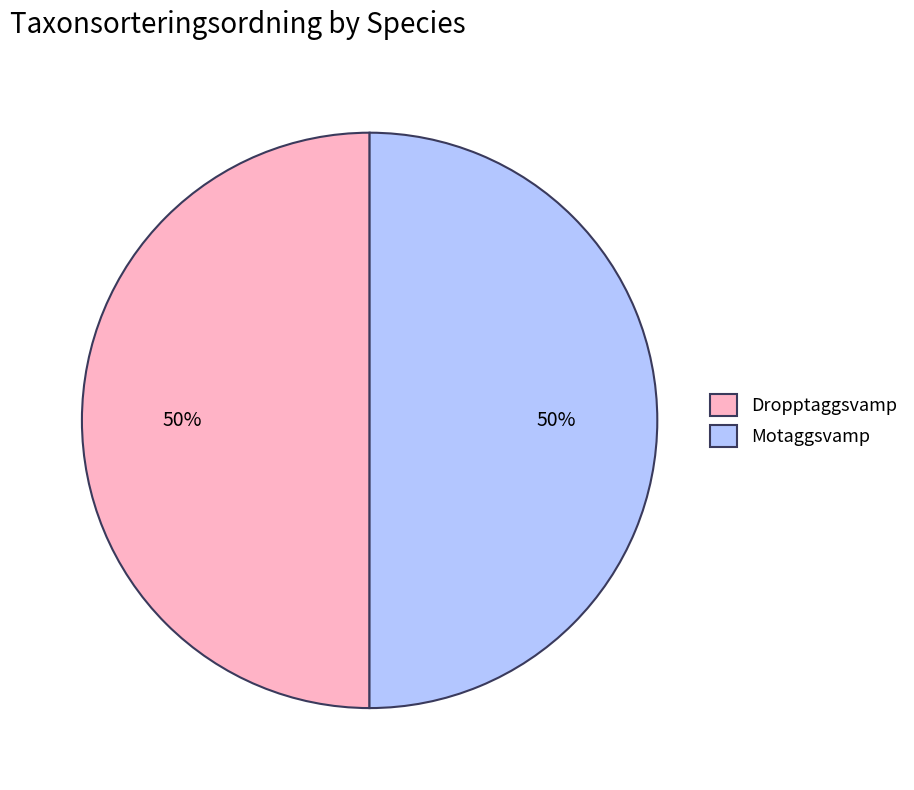

What percentage is the Dropptaggsvamp slice, to the nearest percent?

50%